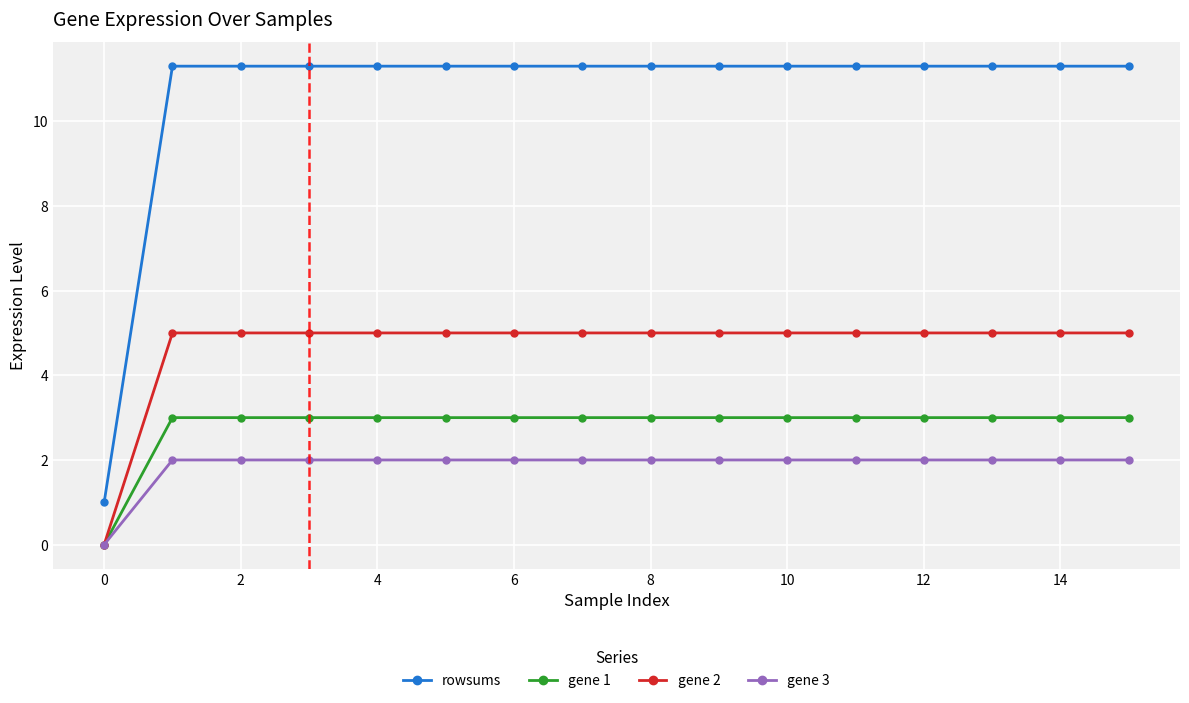

How many distinct data groups are displayed?

4